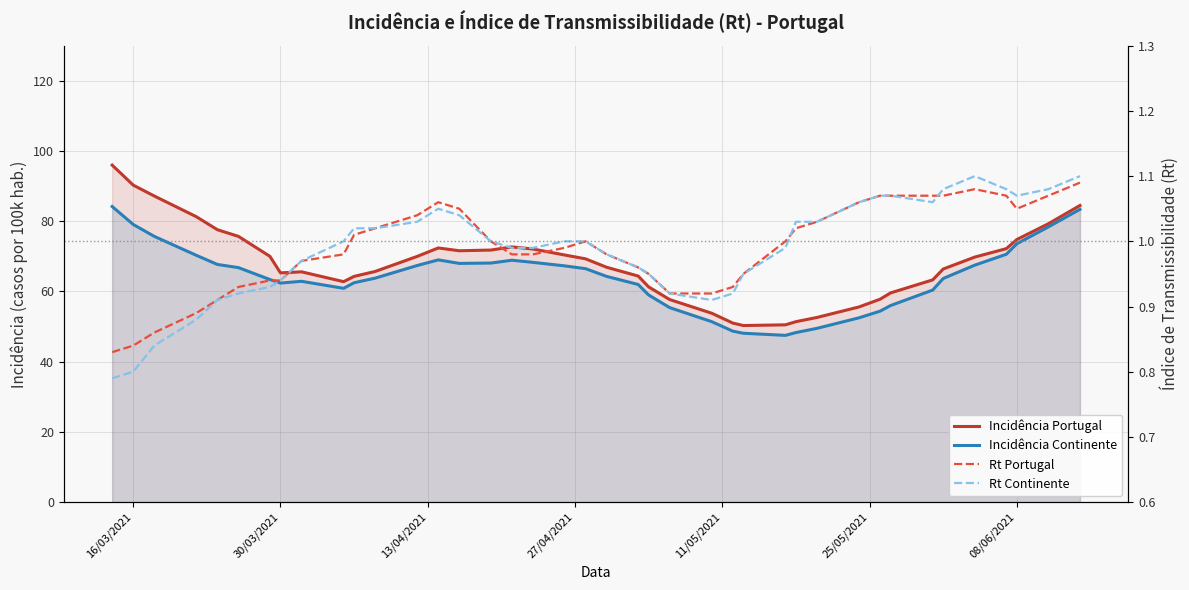

What is the greatest value displayed?

96.0